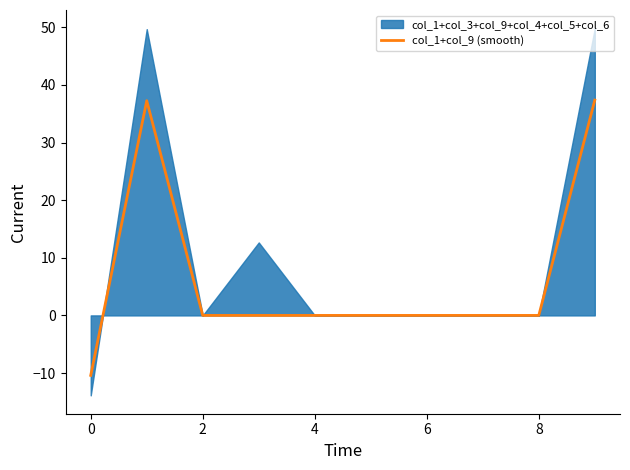

How many values are above zero?

2